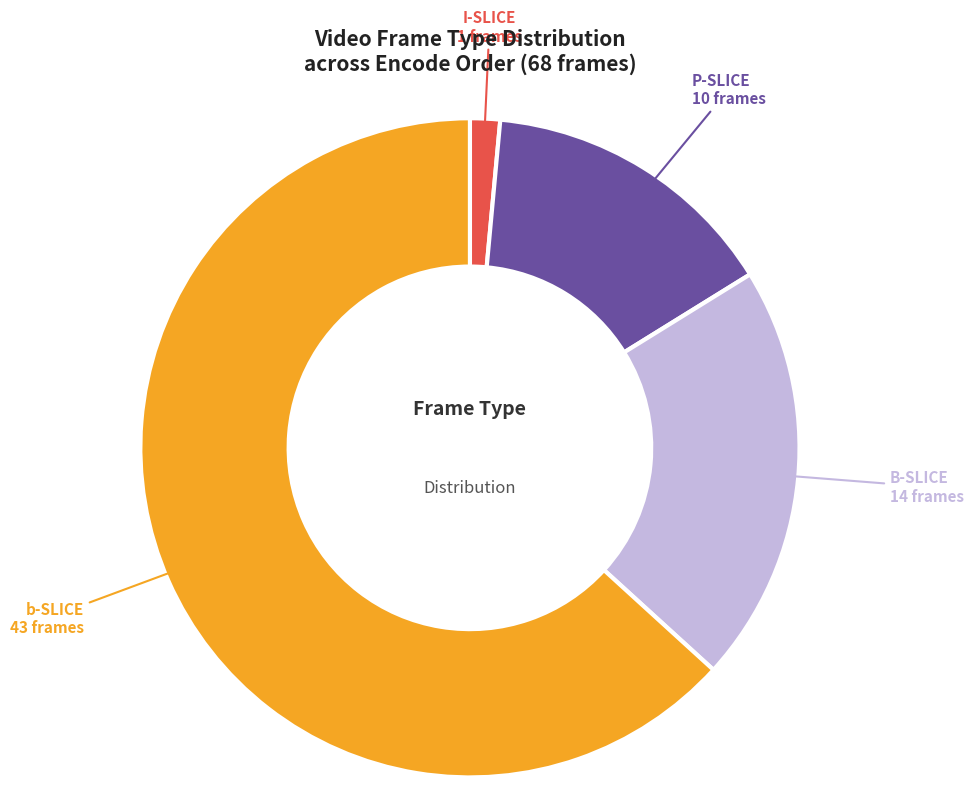

What is the ratio of the value at B-SLICE to the value at b-SLICE?

0.3